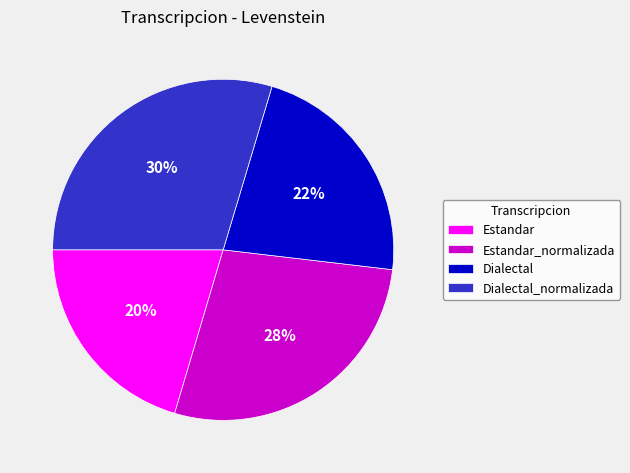

To the nearest percent, what portion does Dialectal_normalizada represent?

30%